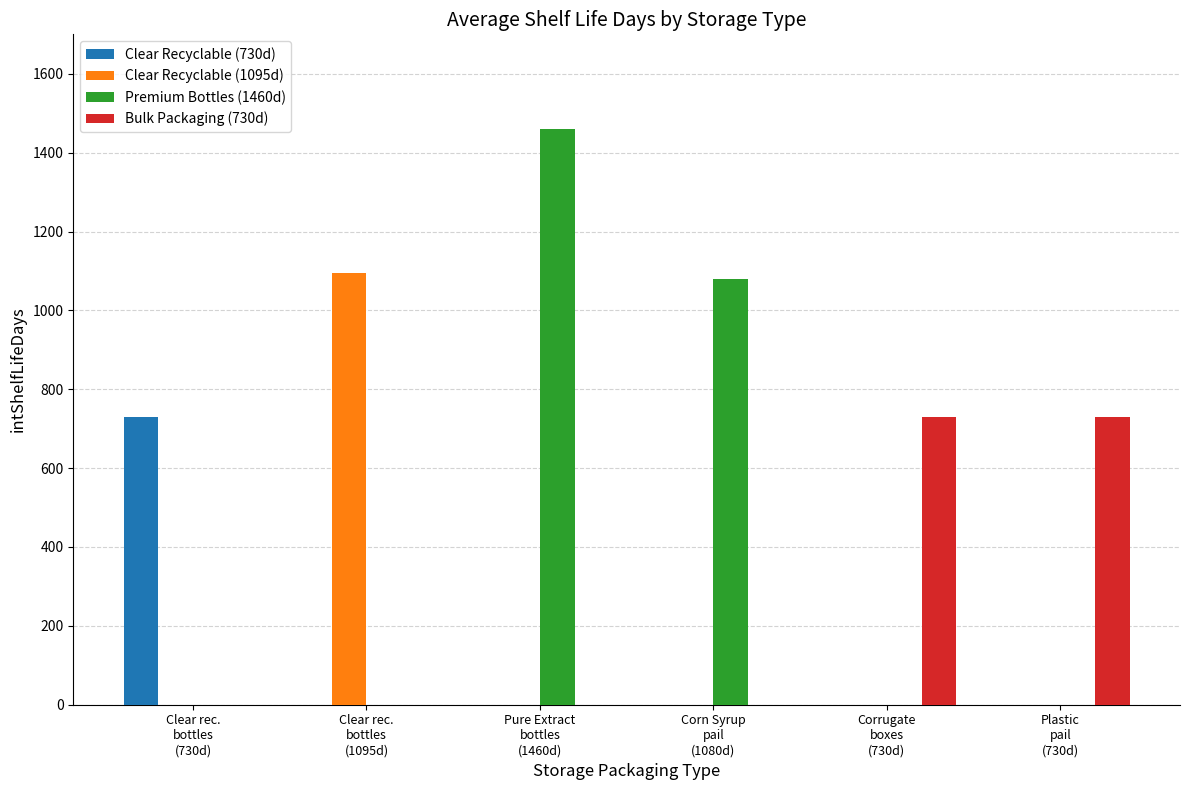

What are all the series names shown in the legend?

Clear Recyclable (730d), Clear Recyclable (1095d), Premium Bottles (1460d), Bulk Packaging (730d)